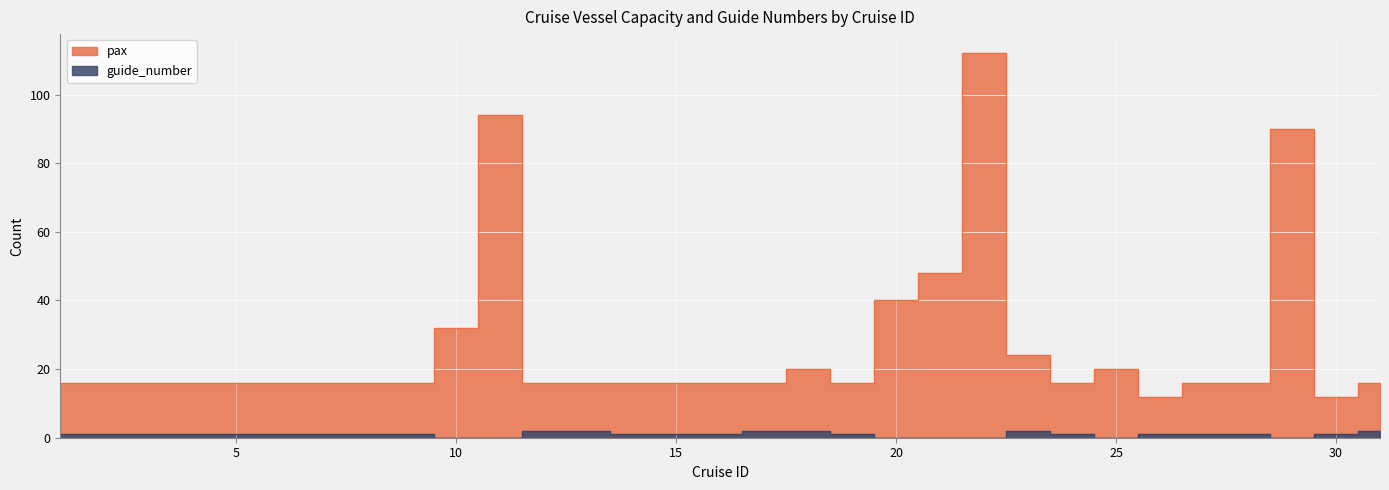

True or false: guide_number has more than 1 points higher than both neighbors.

False